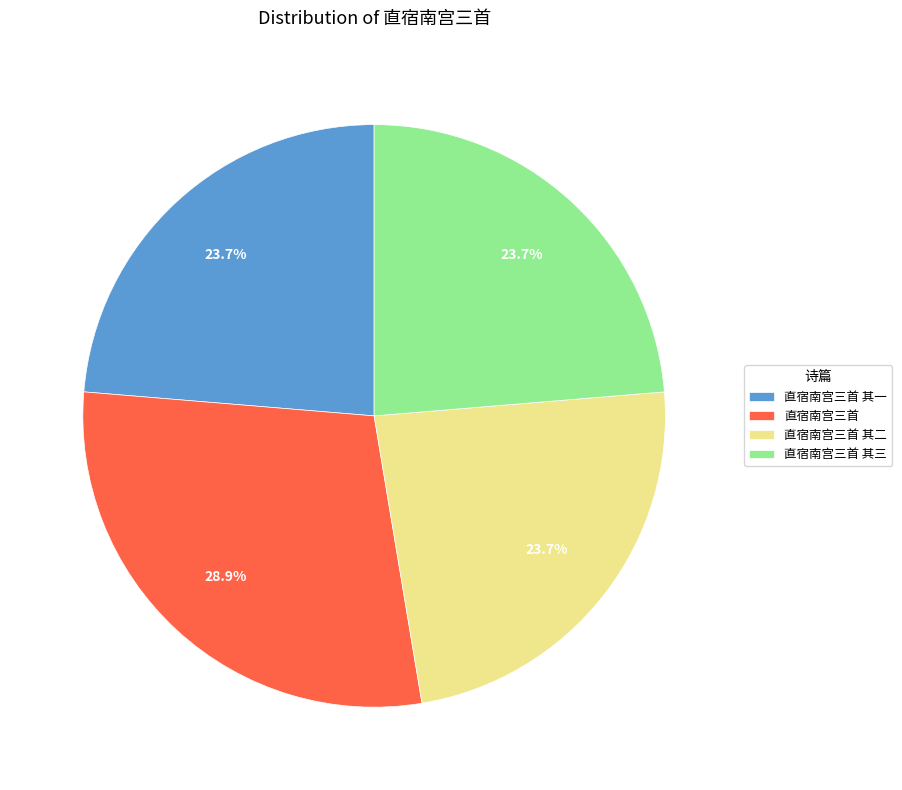

How much of the chart is everything except 直宿南宫三首 其二?

76.3%